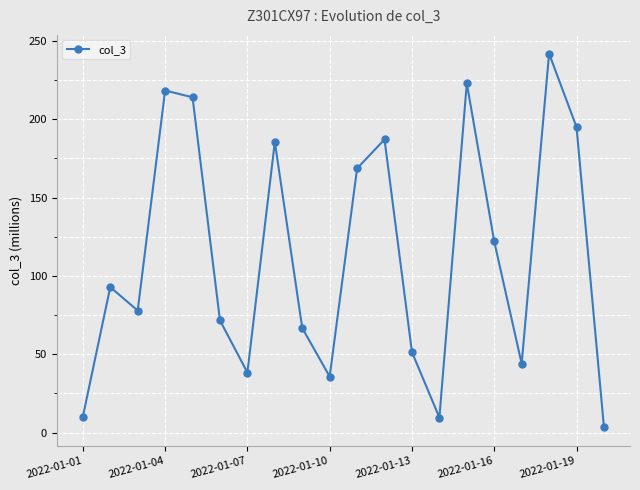

How many interior local peaks (higher than both neighbors) does the data have?

6